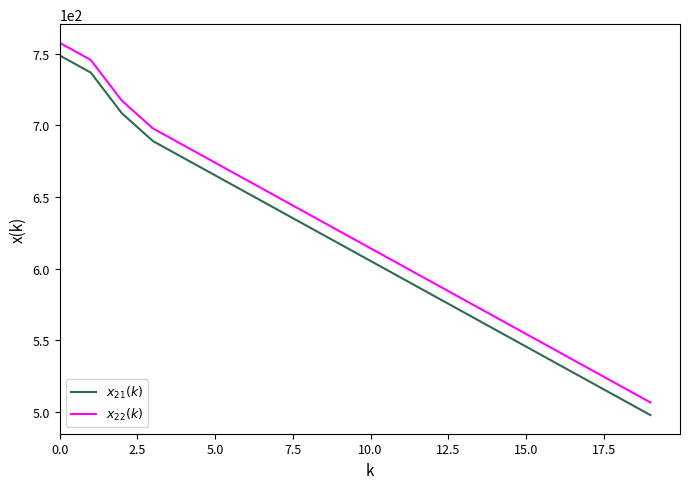

What is the lowest value of the $x_{21}(k)$ series?

497.7